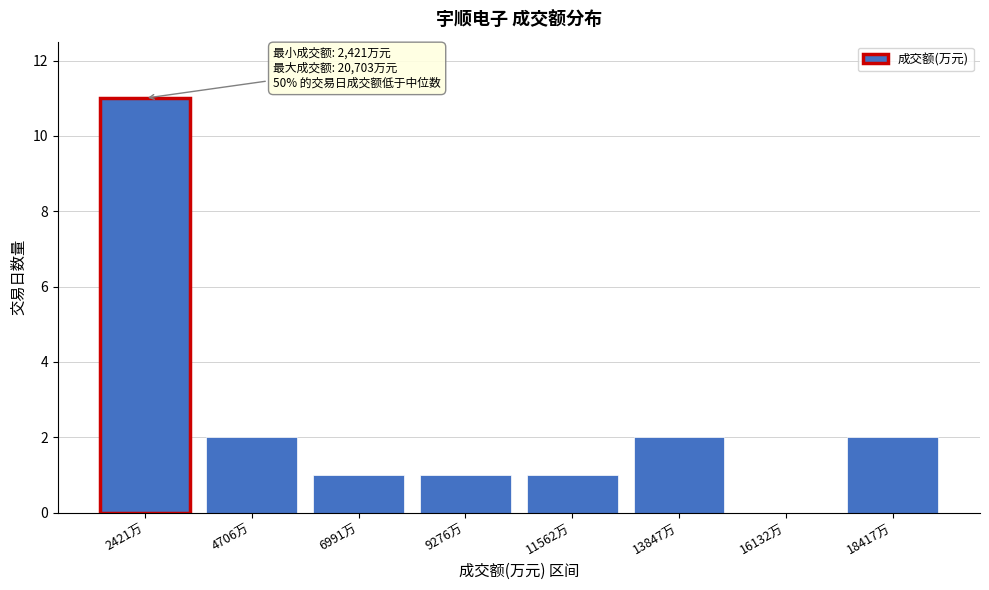

Reading left to right, extract all data points from this chart.

2421万=11	4706万=2	6991万=1	9276万=1	11562万=1	13847万=2	16132万=0	18417万=2